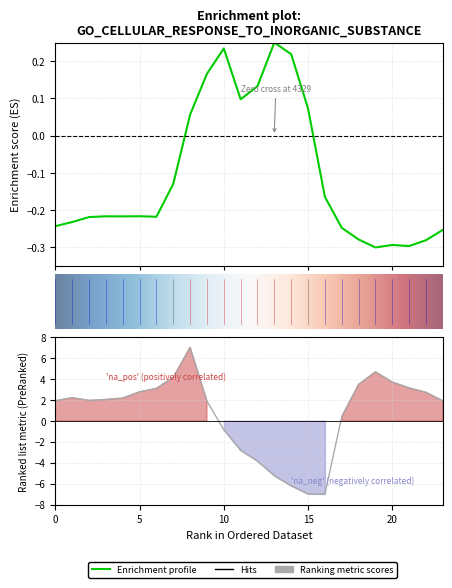

What is the sum of all row_0.0 values?

-2.6